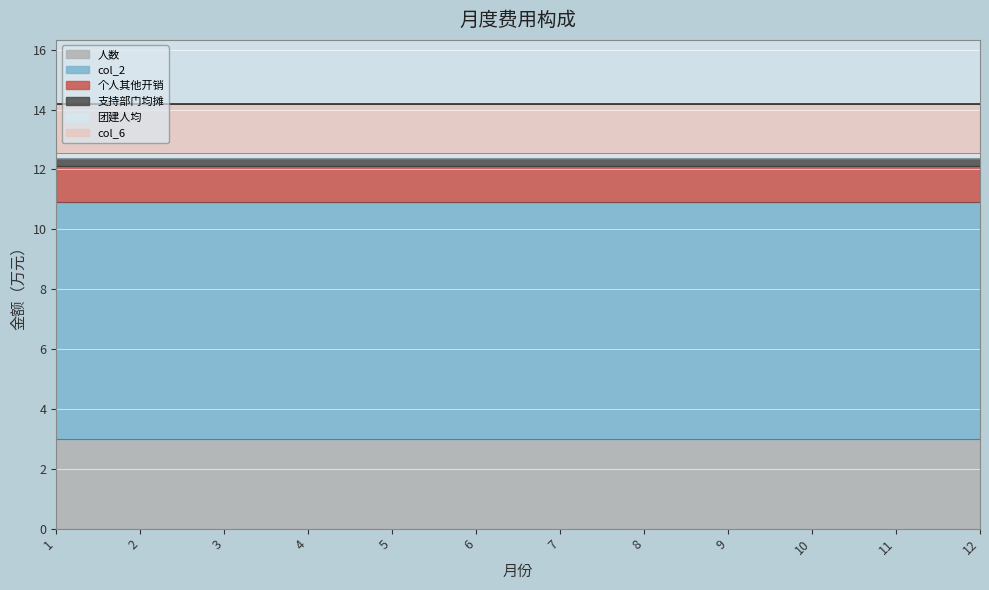

Which category has the highest value across all series?

1